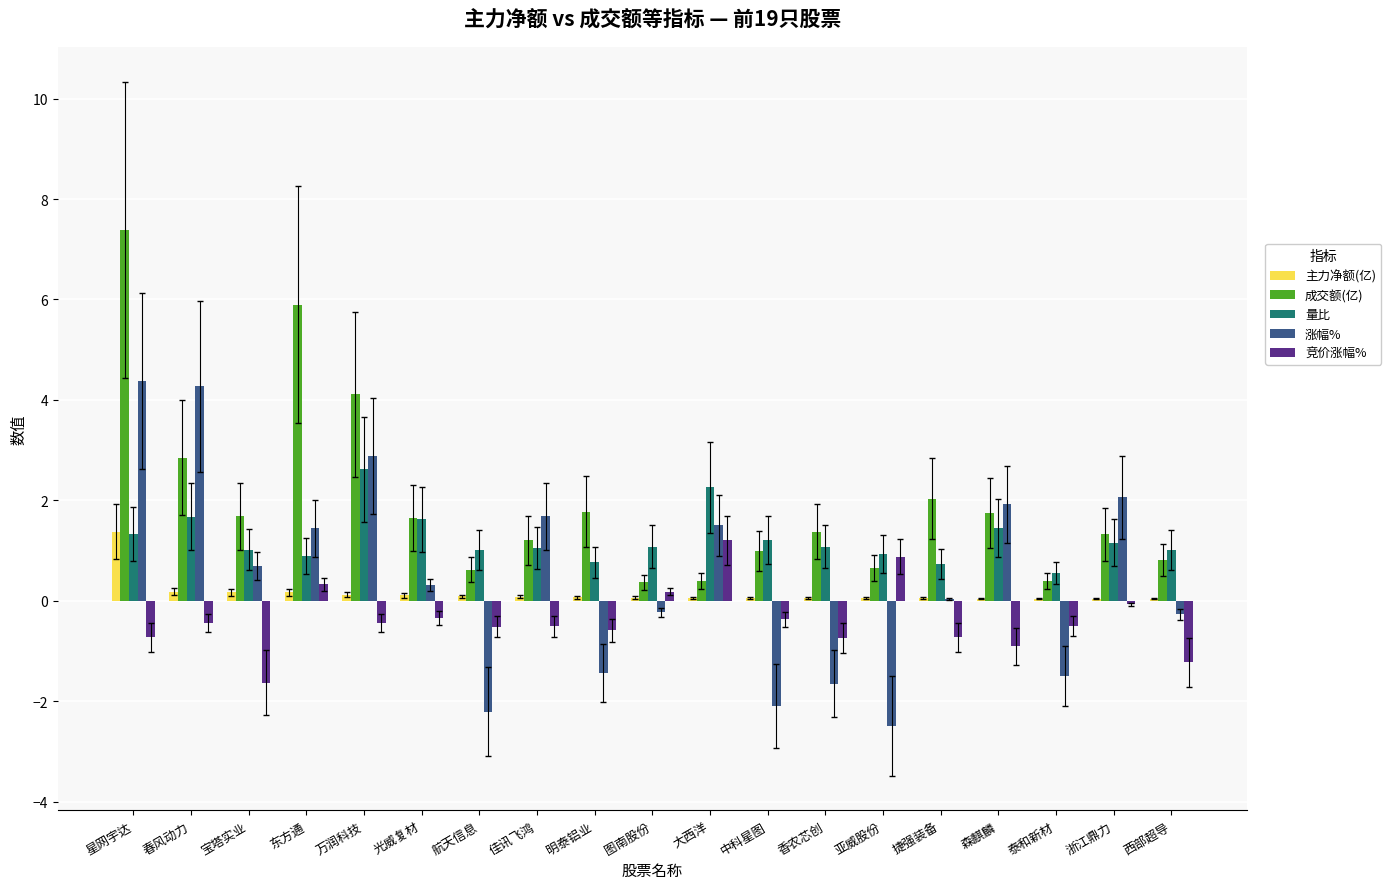

Which series has the largest range (max minus min)?

成交额(亿)